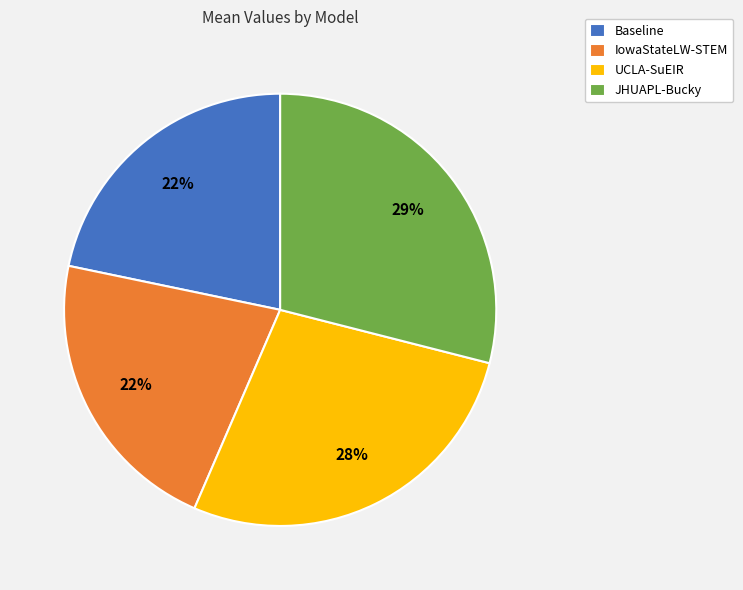

What is the largest slice in the pie chart?

JHUAPL-Bucky